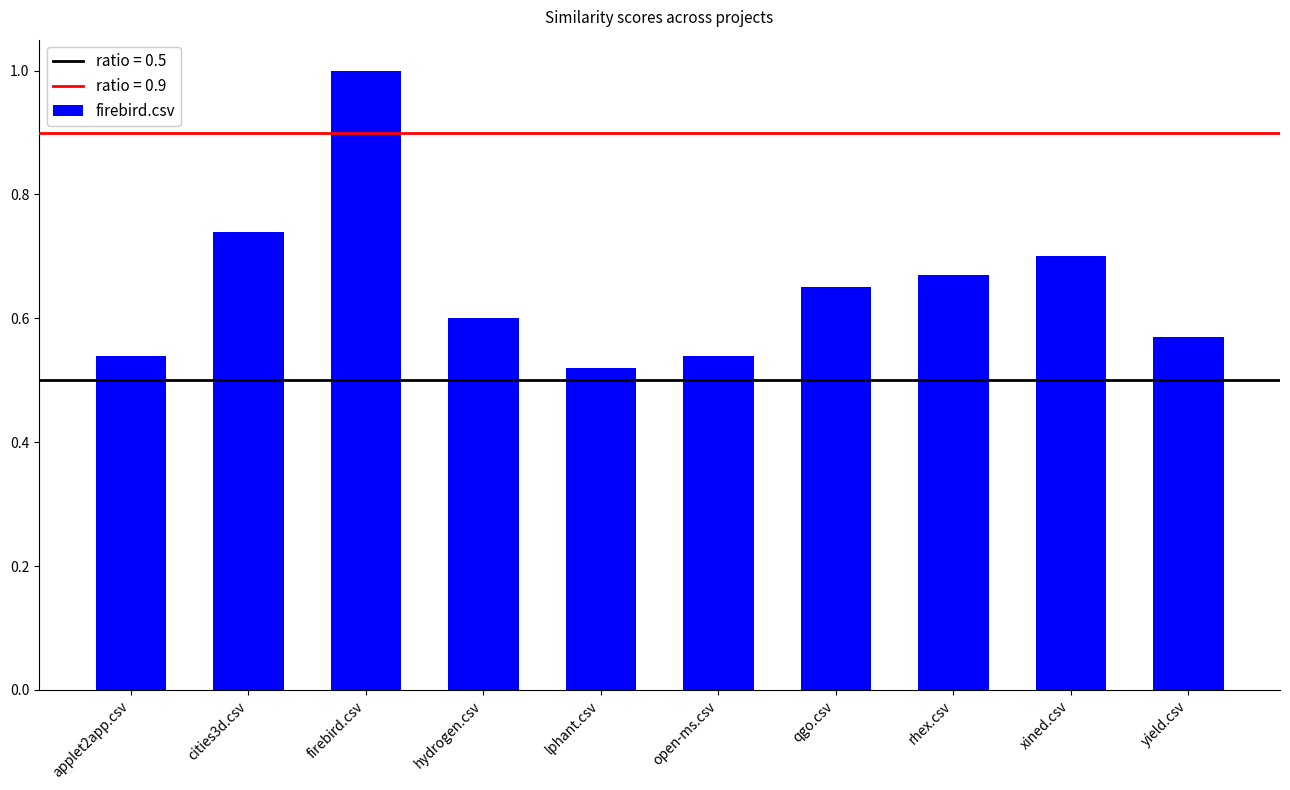

Which label corresponds to the smallest value in the chart?

lphant.csv